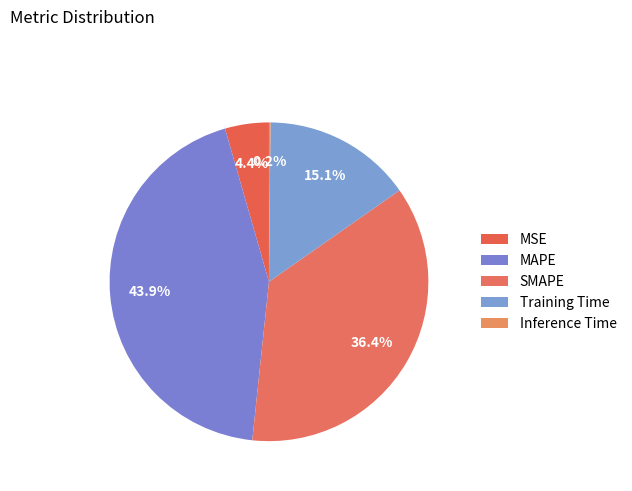

Do MSE and Inference Time together represent more than half of the pie?

No